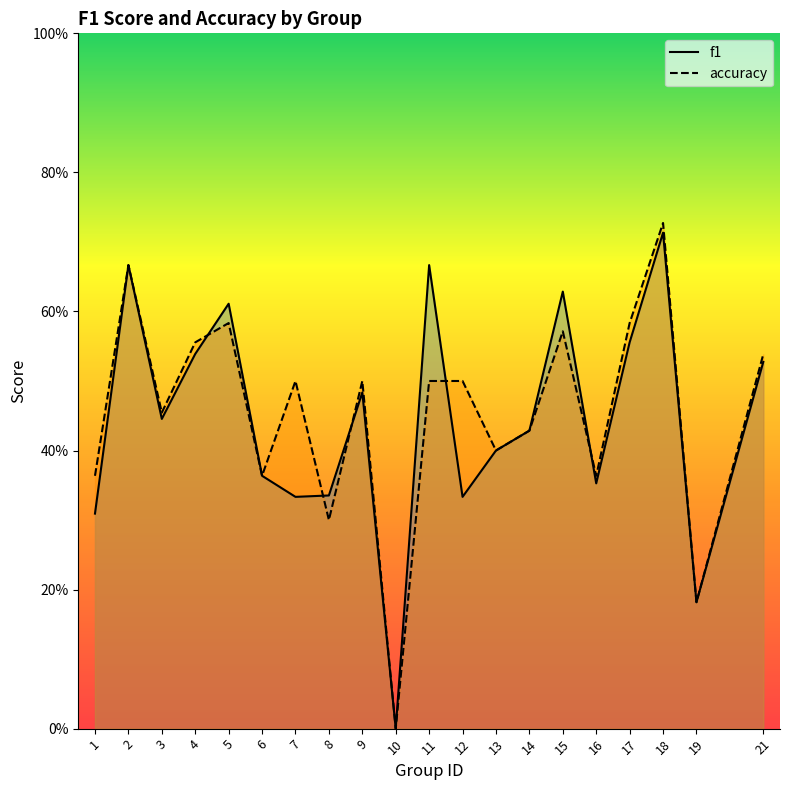

What is the value of the f1 point at the 15th from the left?

0.6